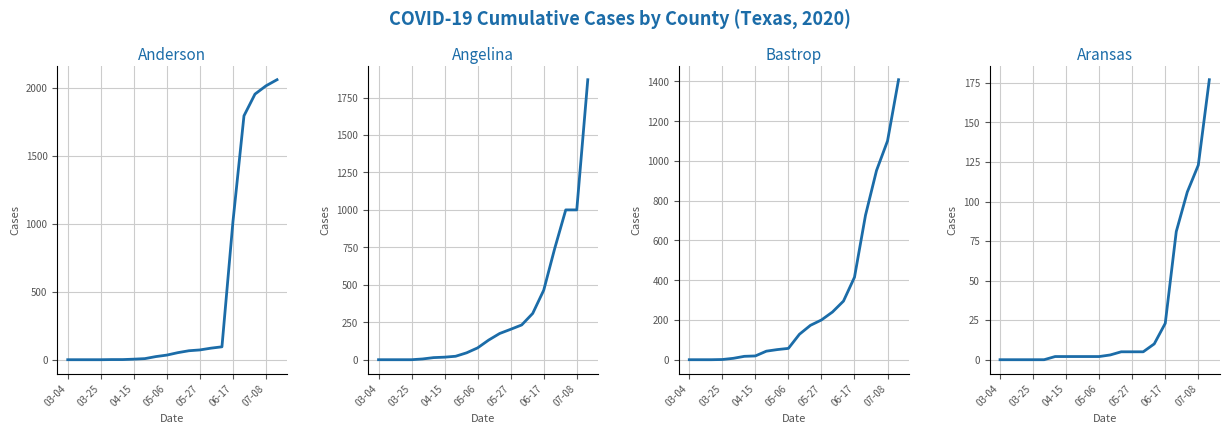

Where is Angelina nearest to the value 934?

17